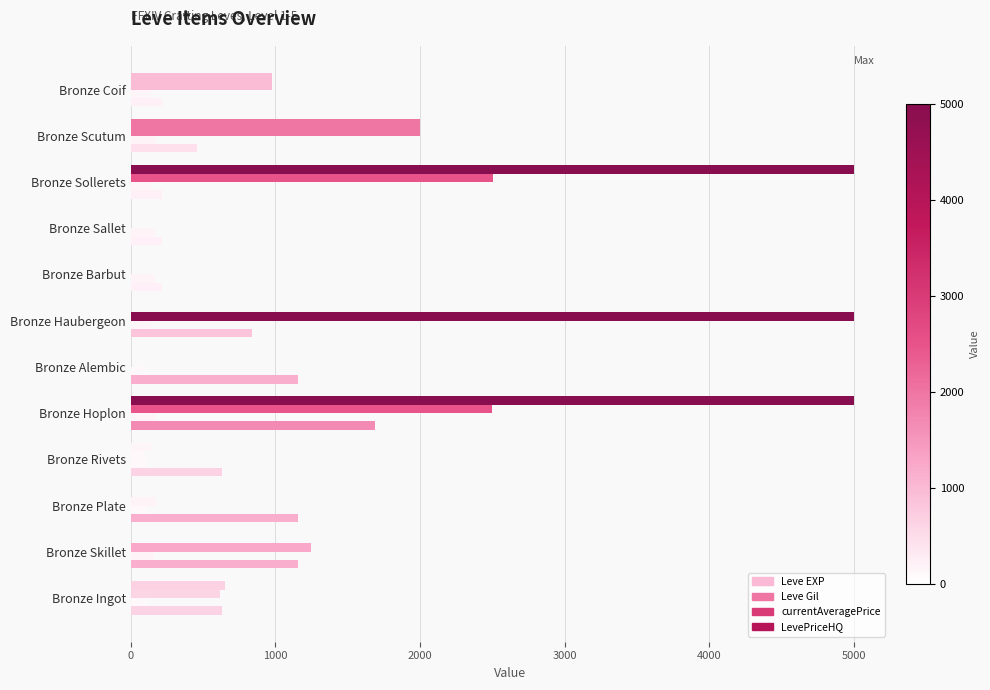

How many series are shown in this chart?

4